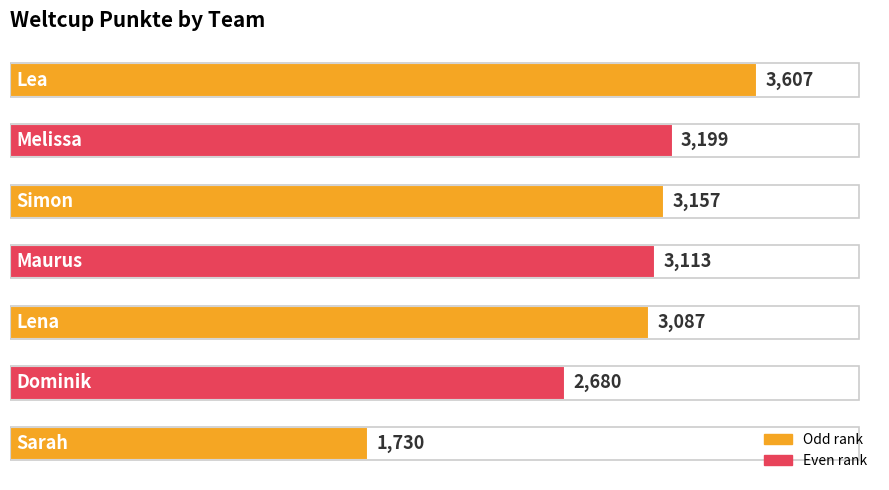

What is the maximum value shown in the chart?

3607